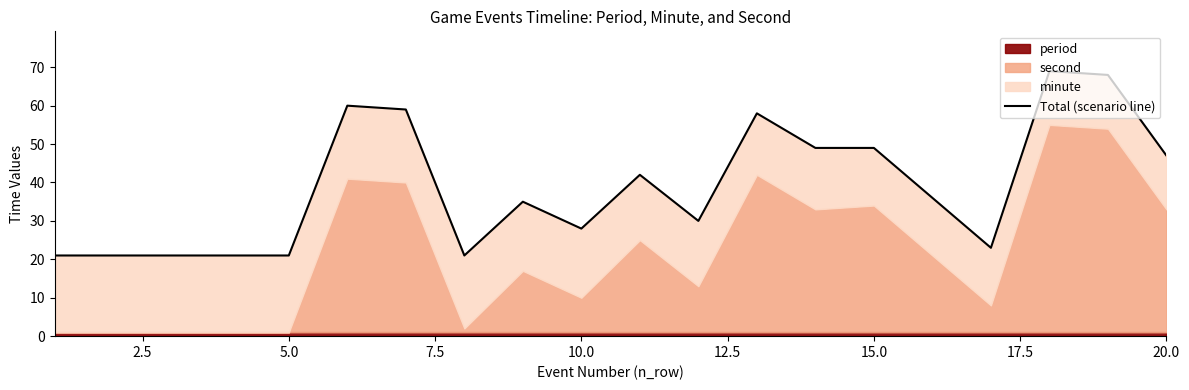

How many points are higher than both their immediate neighbors (excluding endpoints)?

5